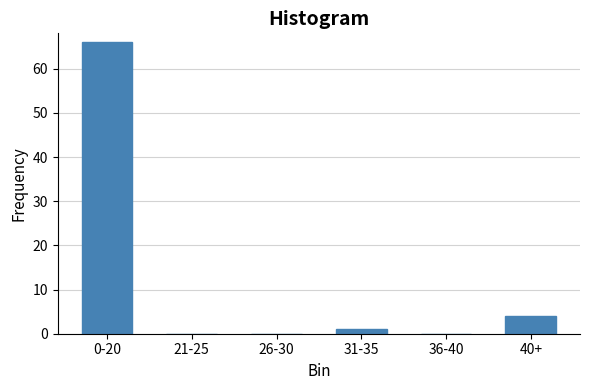

Reading left to right, transcribe all the data shown in this chart.

0-20=66	21-25=0	26-30=0	31-35=1	36-40=0	40+=4